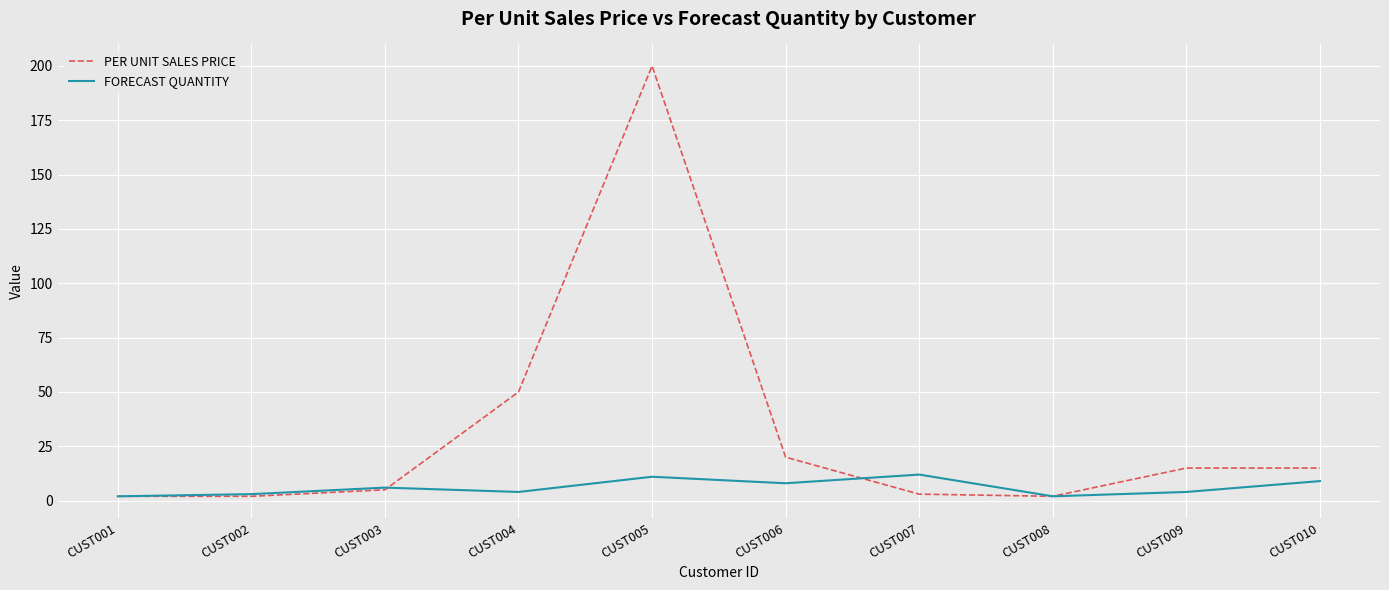

What is the highest value of the FORECAST QUANTITY series?

12